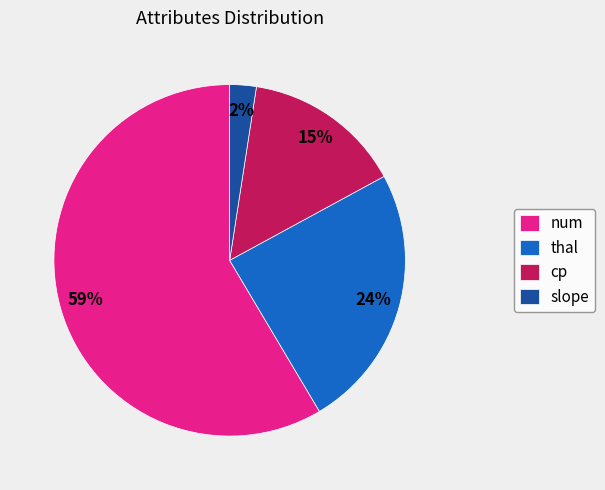

Combined, do num and thal account for over 50%?

Yes